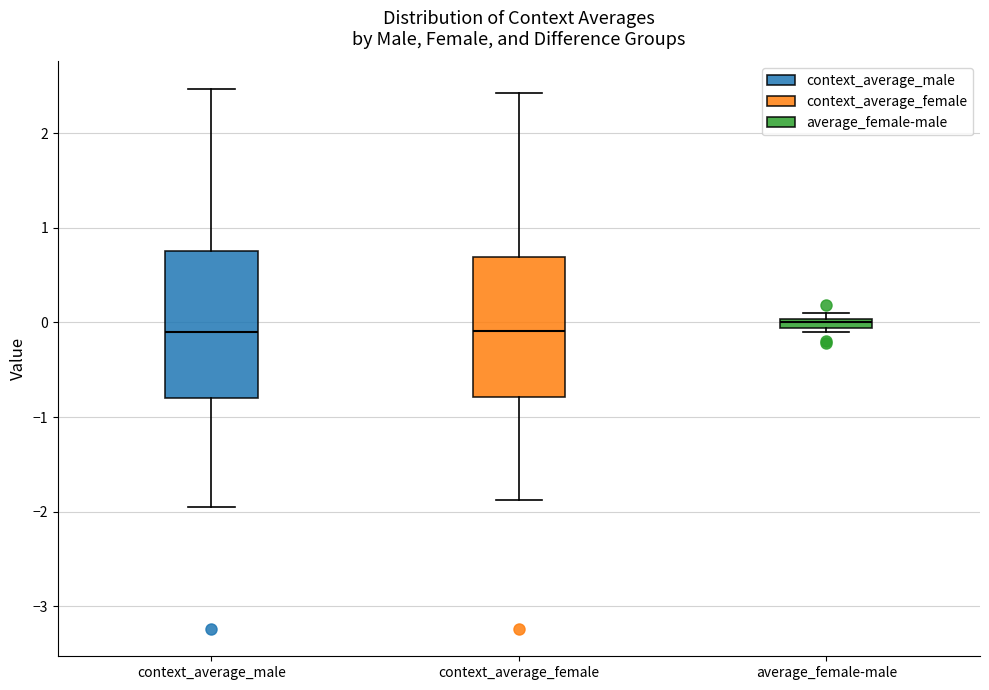

Where does the lower whisker of the box for context_average_female end on the y-axis? The values are not printed on the chart, so give them approximately, as read against the axis.

-1.9